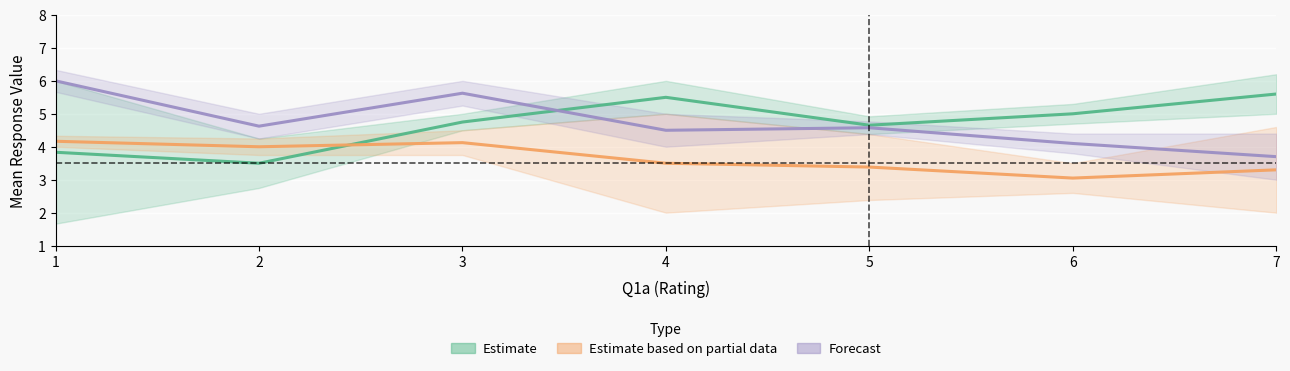

At how many categories does at least one series exceed 5?

4